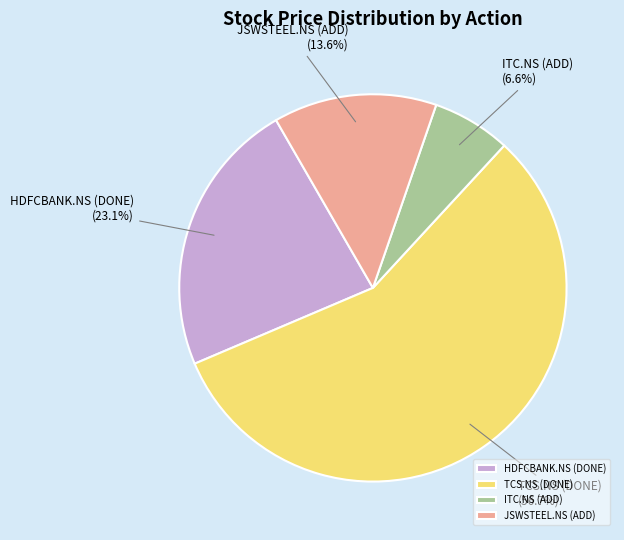

Which category has the biggest portion of the pie?

TCS.NS (DONE)